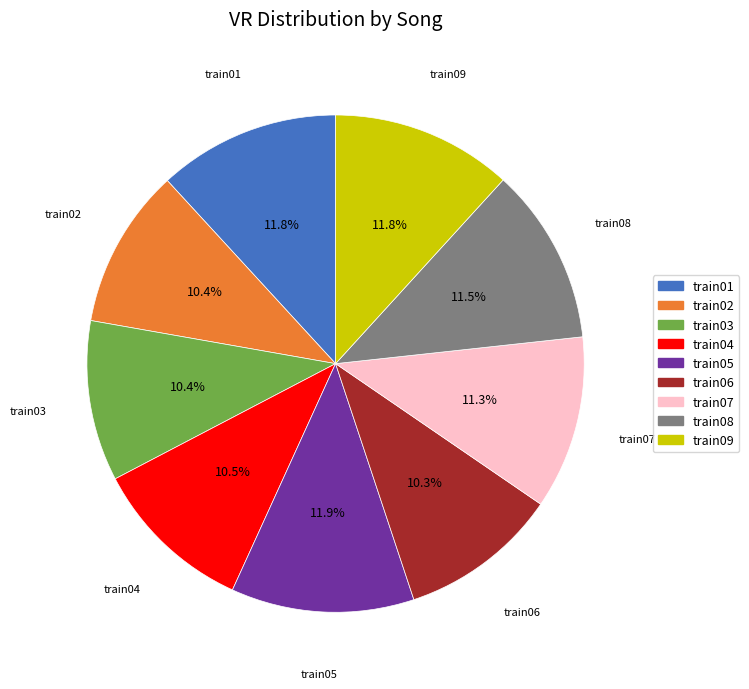

Approximately how many times larger is the value at train02 compared to train01?

0.9